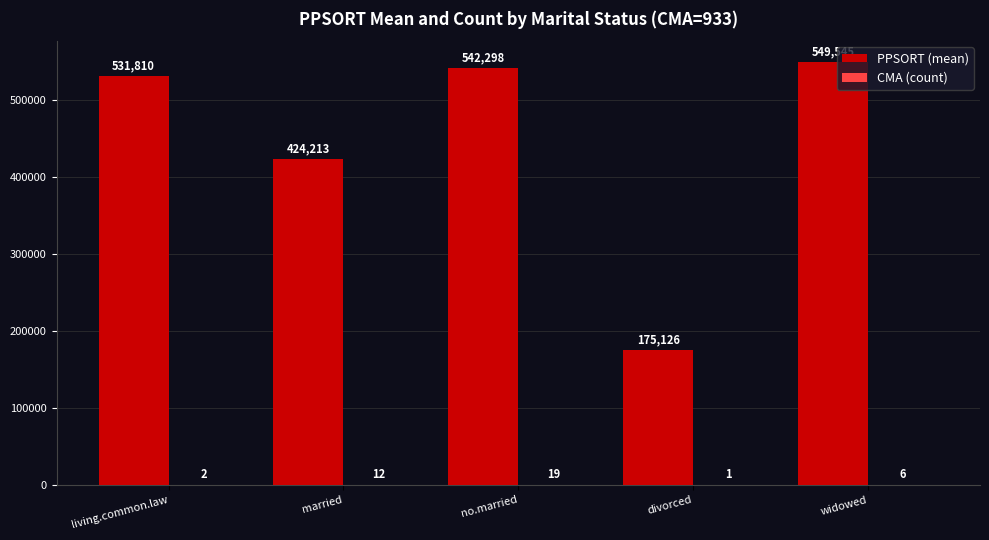

At which category does the chart reach its peak across all series?

widowed